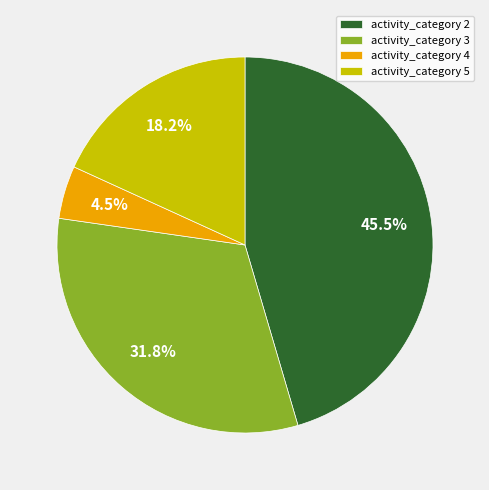

Between activity_category 2 and activity_category 3, which is larger?

activity_category 2